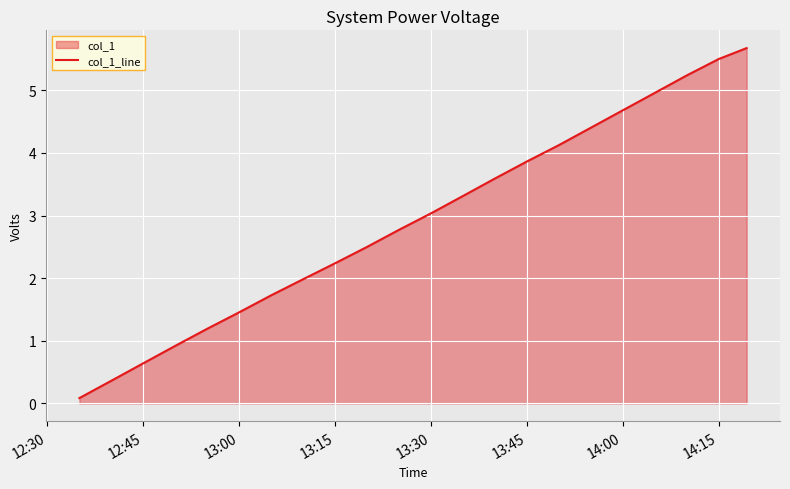

What is the value of the 1st point from the left?

0.1